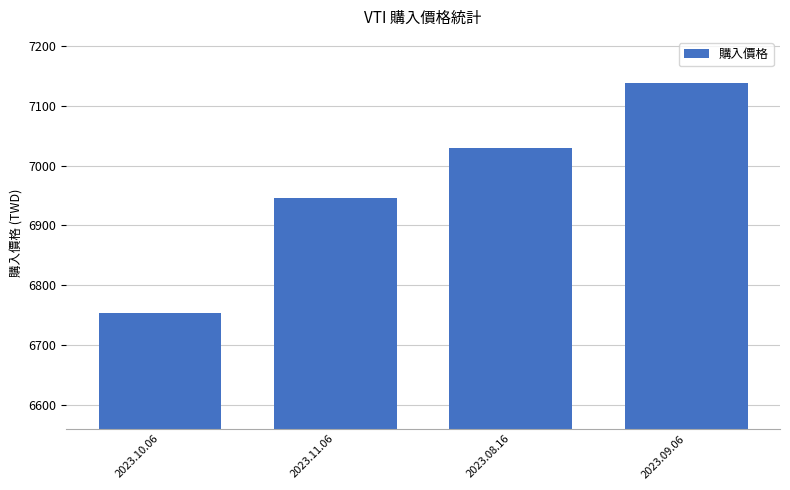

What is the average value?

6966.9